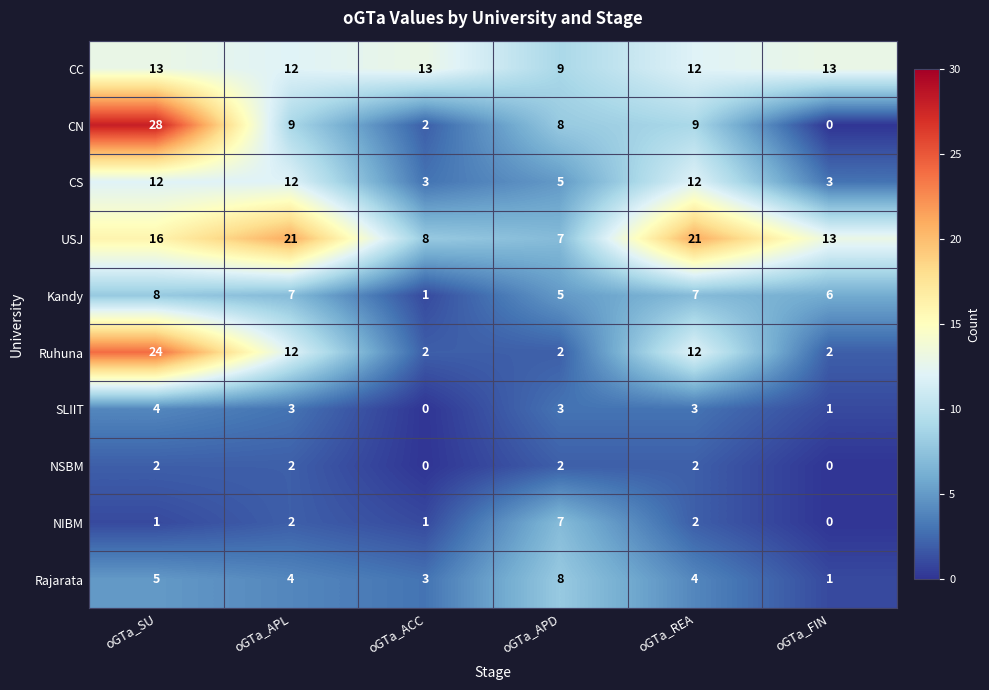

Count the CS values in the range 3 to 12.

6